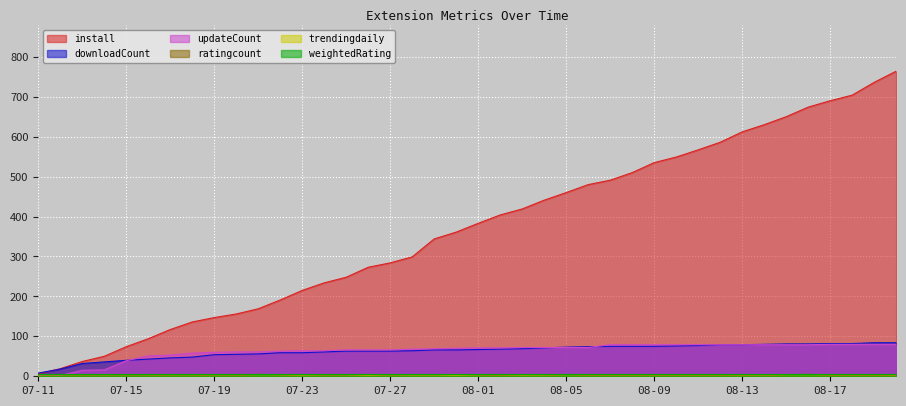

Is it true that ratingcount equals 1.4 at 07-31?

False